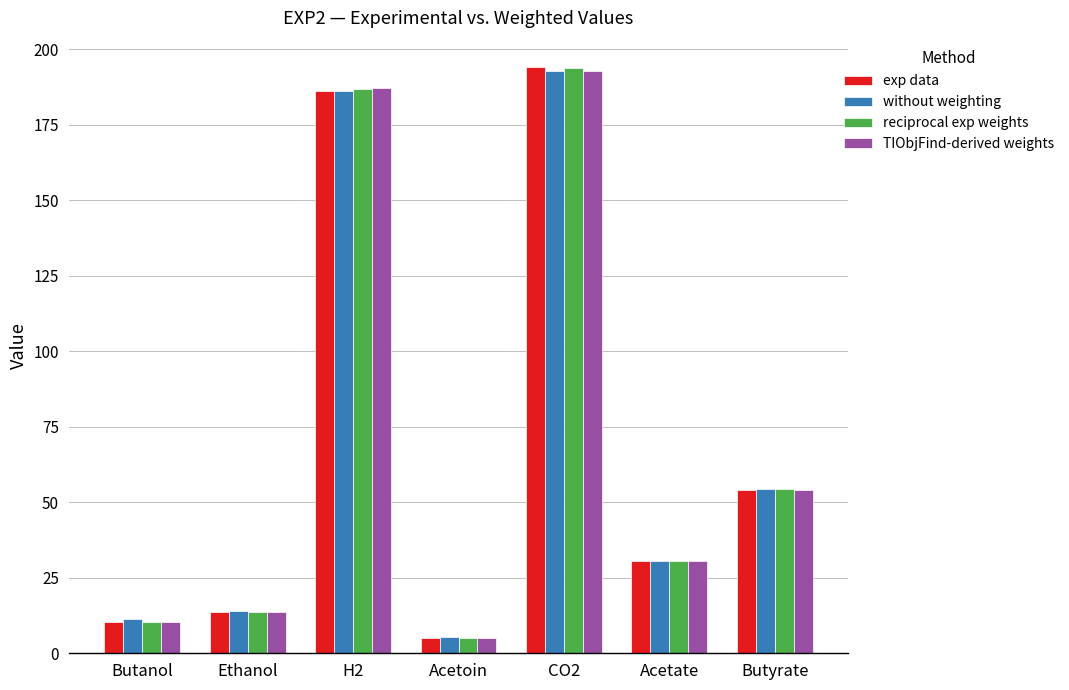

What is the difference between the maximum and minimum values in the without weighting series?

187.4